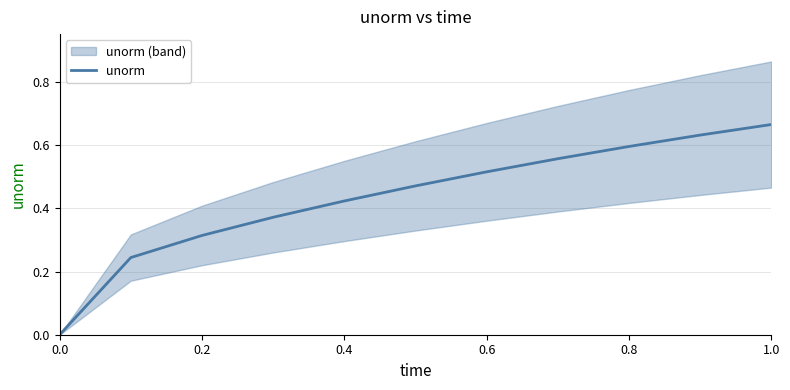

How many series are shown in this chart?

1